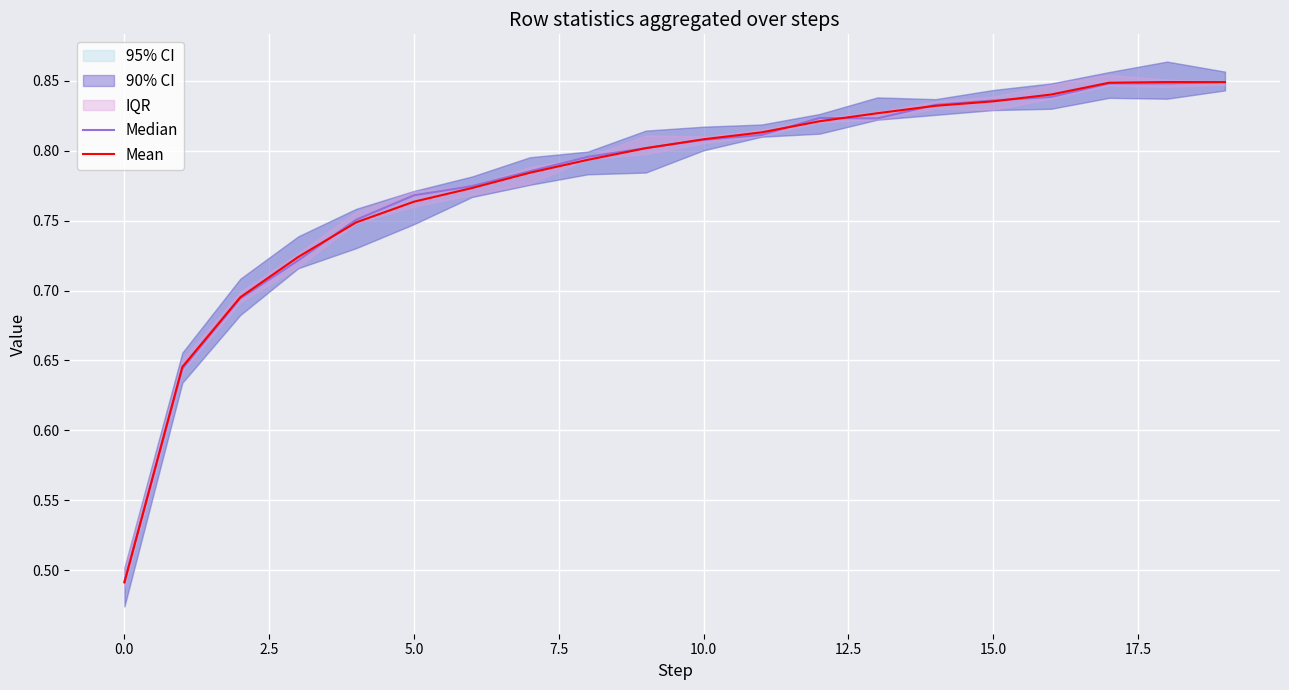

Rank the series at 12.5 from highest to lowest value.

Median, Mean